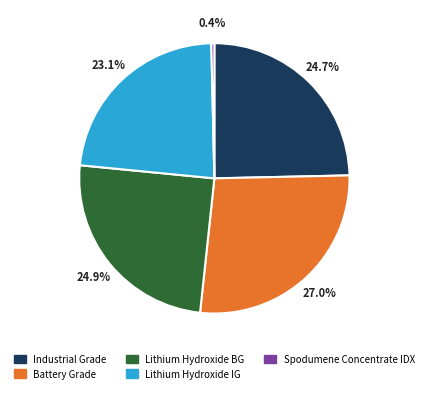

Does any single category account for the majority?

No